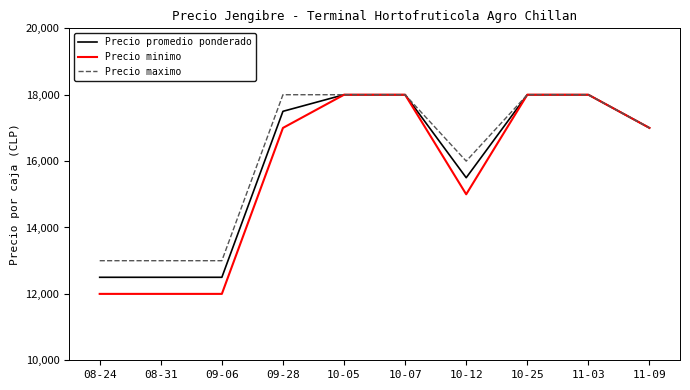

What is the sum of all Precio maximo values?

162000